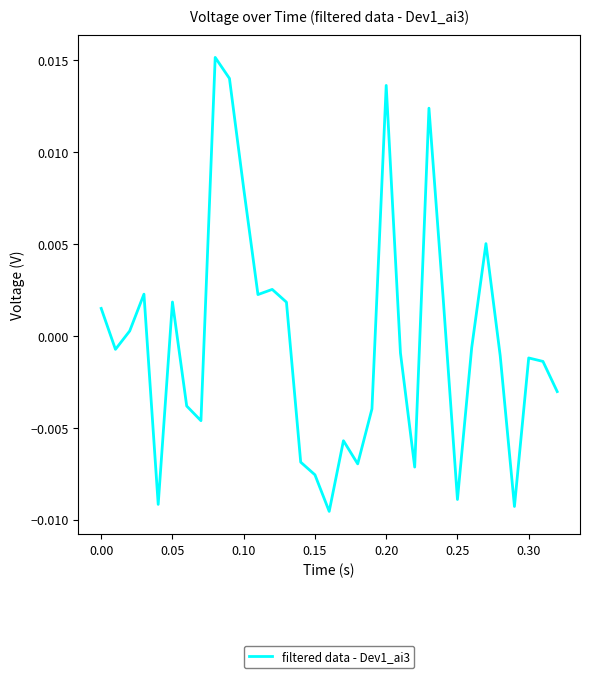

How many values are below 0?

19